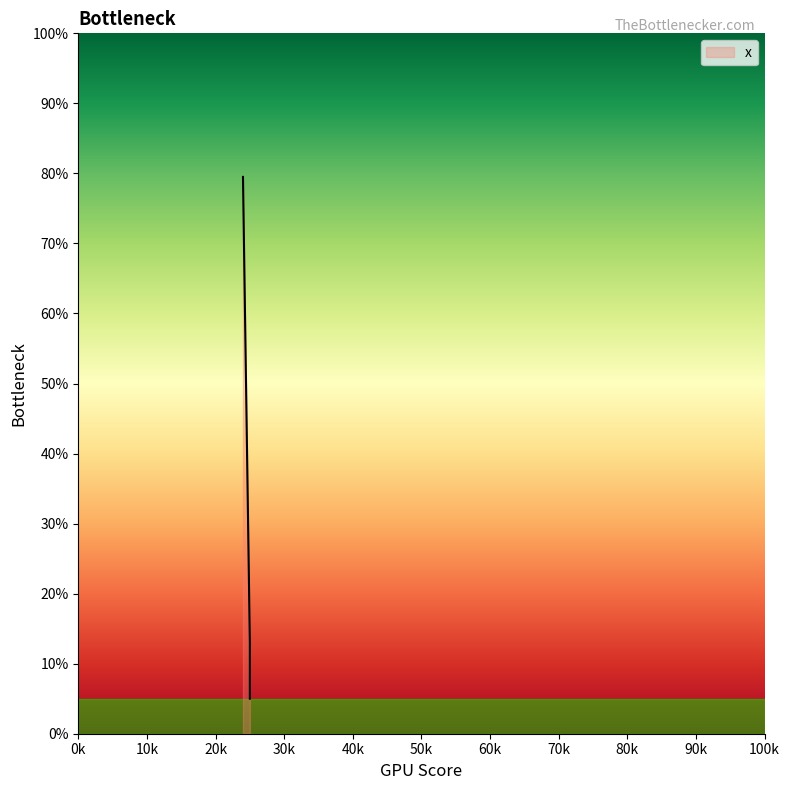

What is the value of the 1st point from the left?

79.5